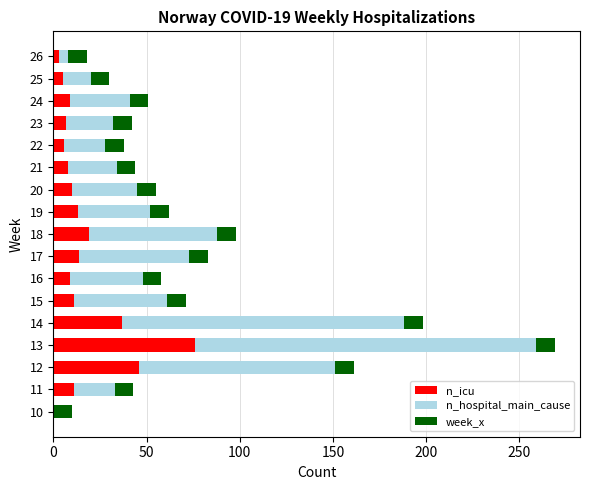

True or false: n_icu has a value of 8 at 21.

True